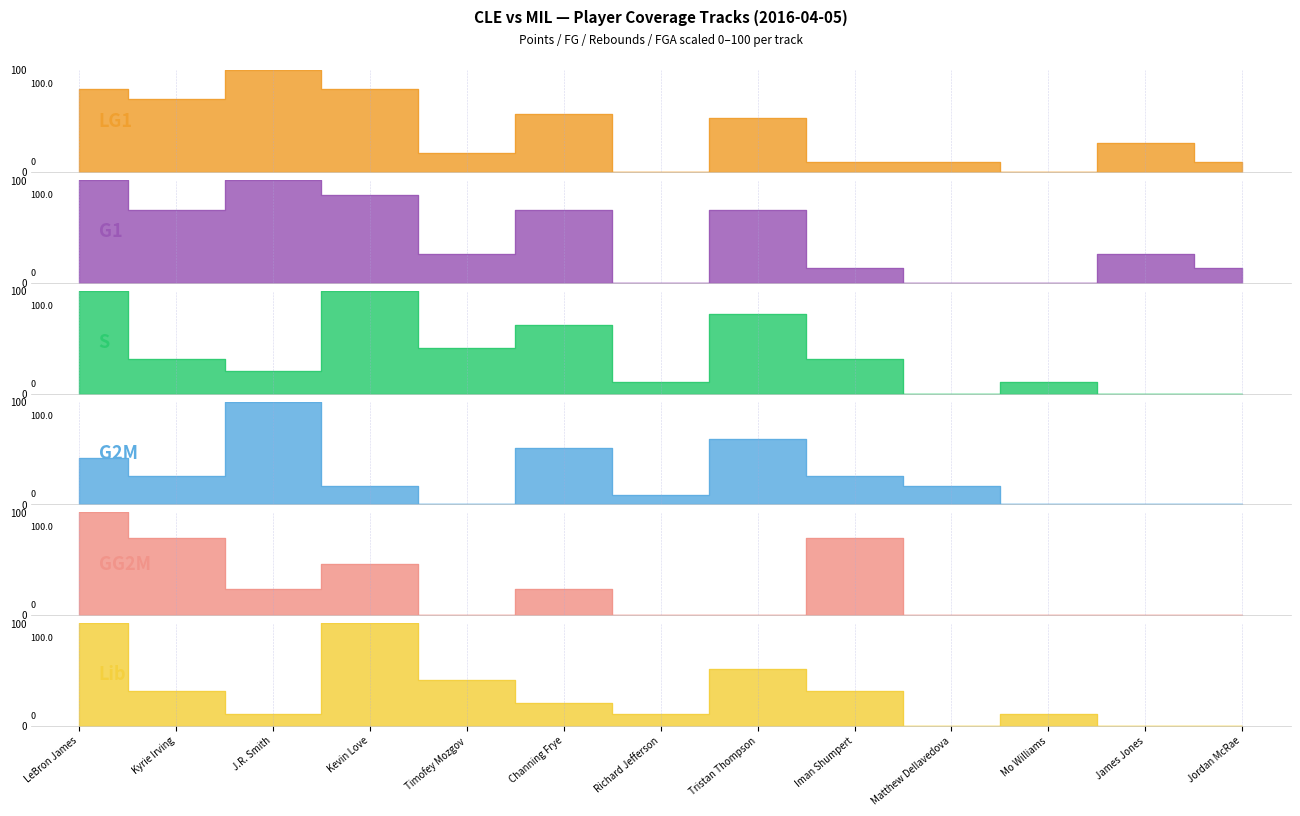

What is the difference between the second highest and second lowest values in the GG2M series?

75.0